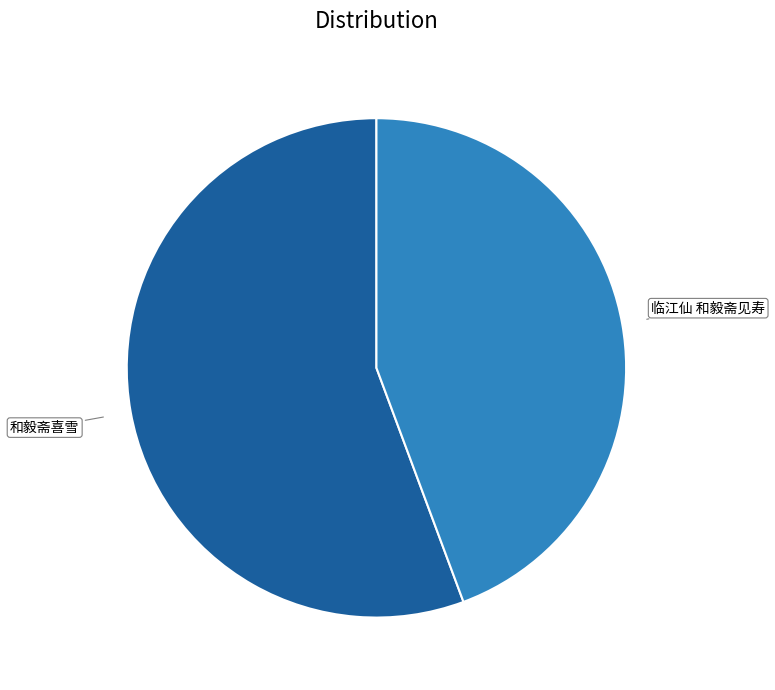

Rank the categories by value from highest to lowest.

和毅斋喜雪, 临江仙 和毅斋见寿